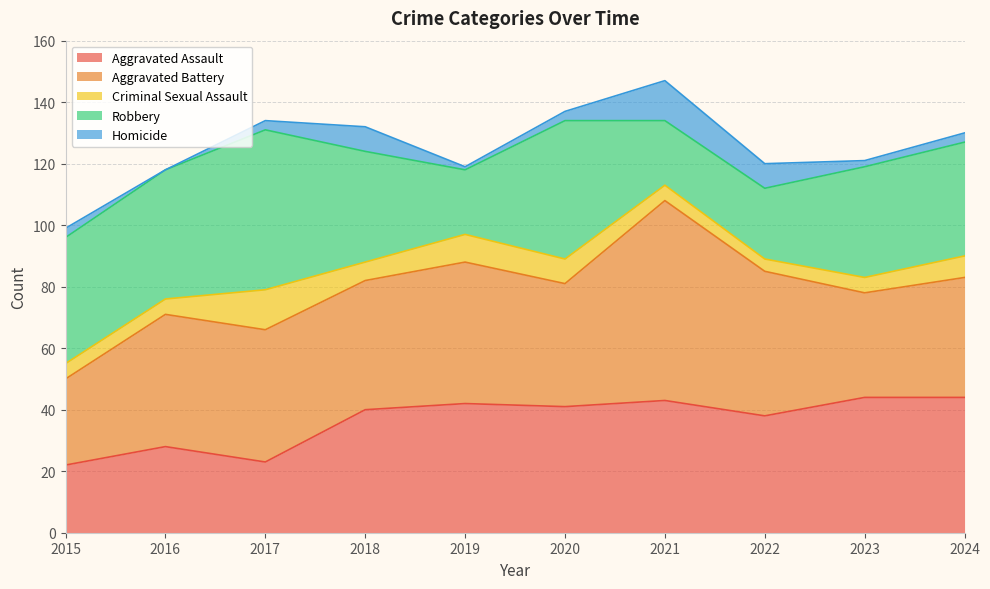

Which series has the widest spread of values?

Aggravated Battery